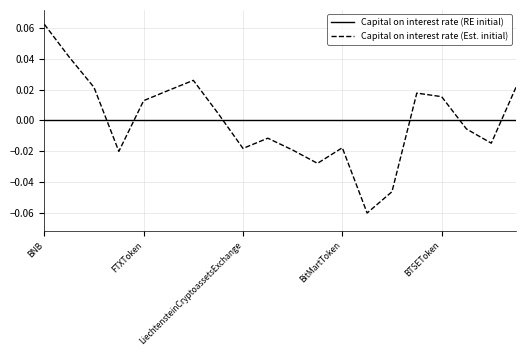

Which series has the largest range (max minus min)?

Capital on interest rate (Est. initial)